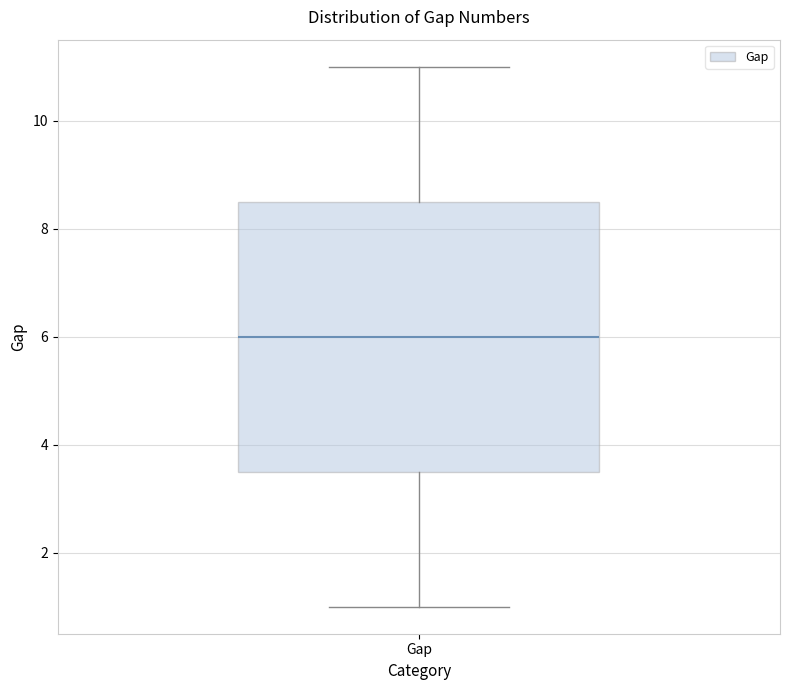

Transcribe this box plot: give where the median line is, the range the box spans, and where the two whiskers end, as read against the y-axis. The values are not printed on the chart, so give them approximately, as read against the axis.

median 6.0, box 3.6 to 8.6, whiskers 1.0 to 11.0